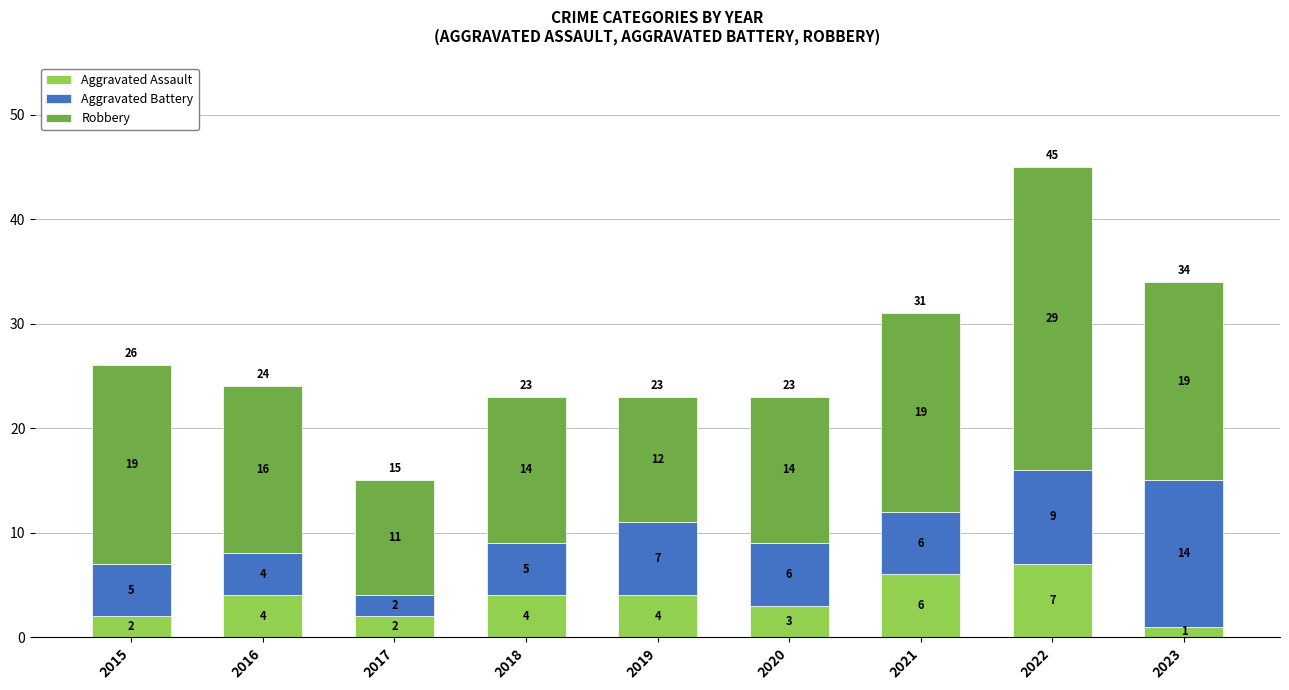

The value of Aggravated Assault at 2018 is 7. True or false?

False